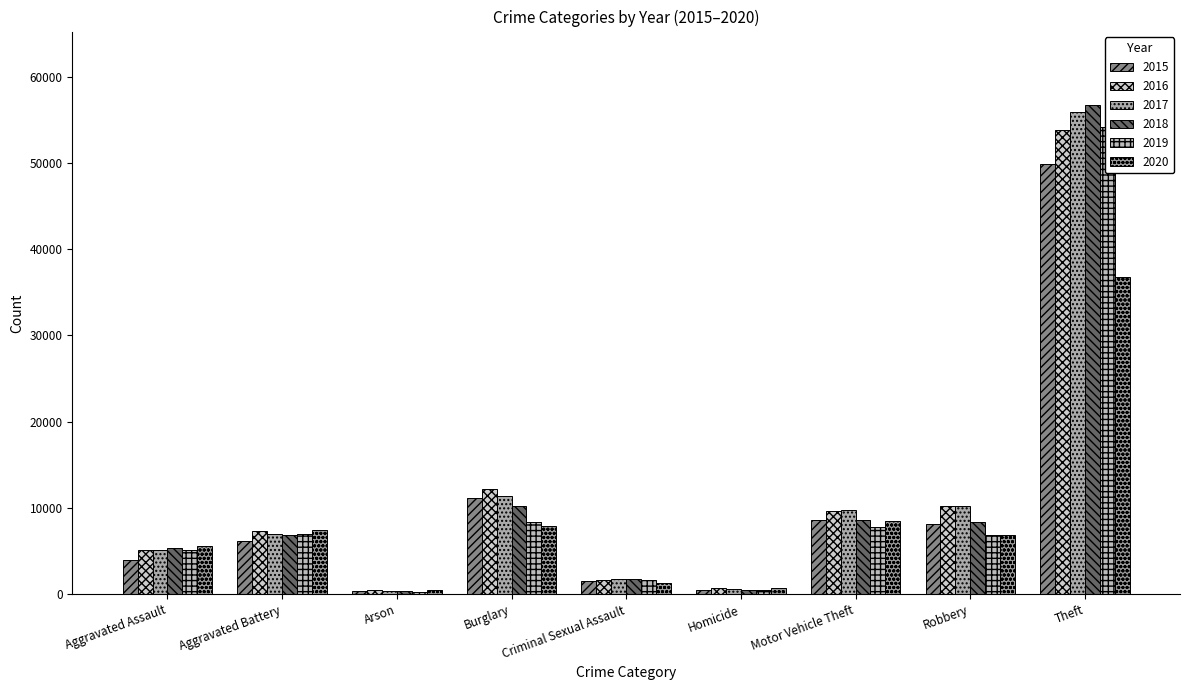

Is the value of 2020 at Homicide greater than the value of 2015 at Robbery?

No